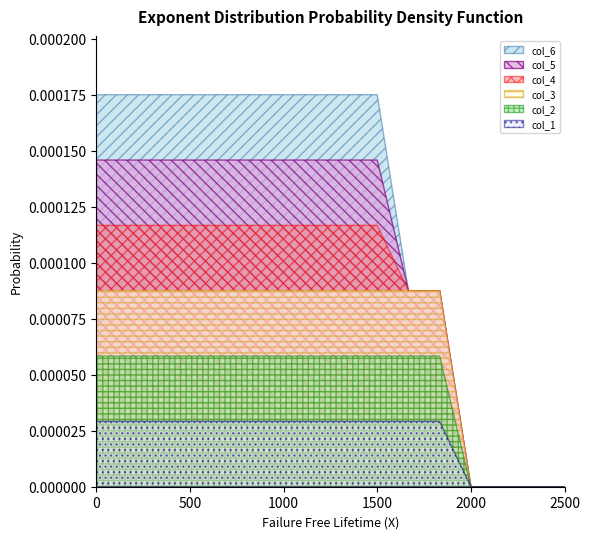

What are all the series names shown in the legend?

col_6, col_5, col_4, col_3, col_2, col_1